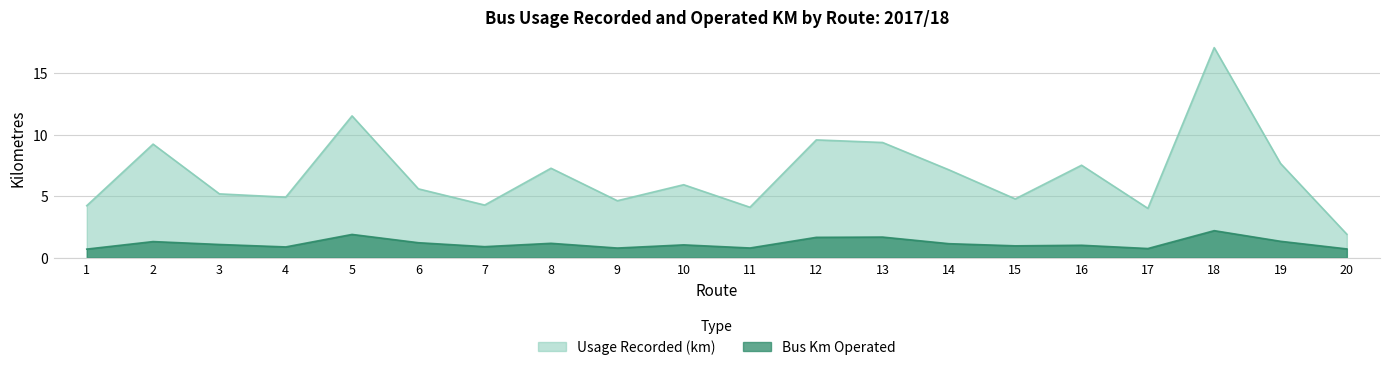

Where is the first local minimum for Bus Km Operated?

4